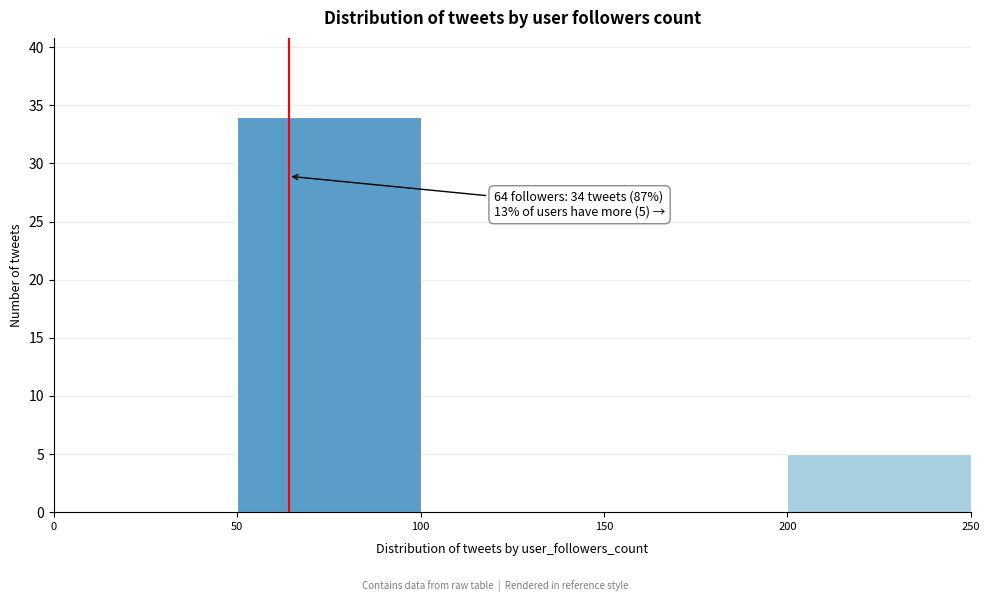

Over which range of the x-axis is the bar tallest?

50 to 100